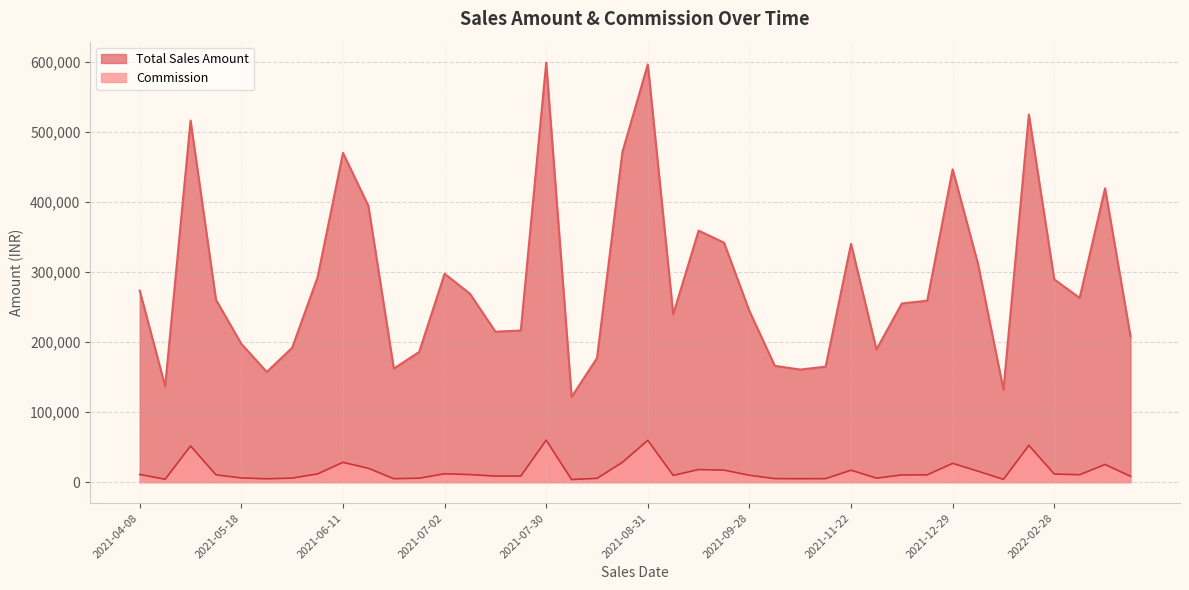

What is the smallest value displayed?

3651.4